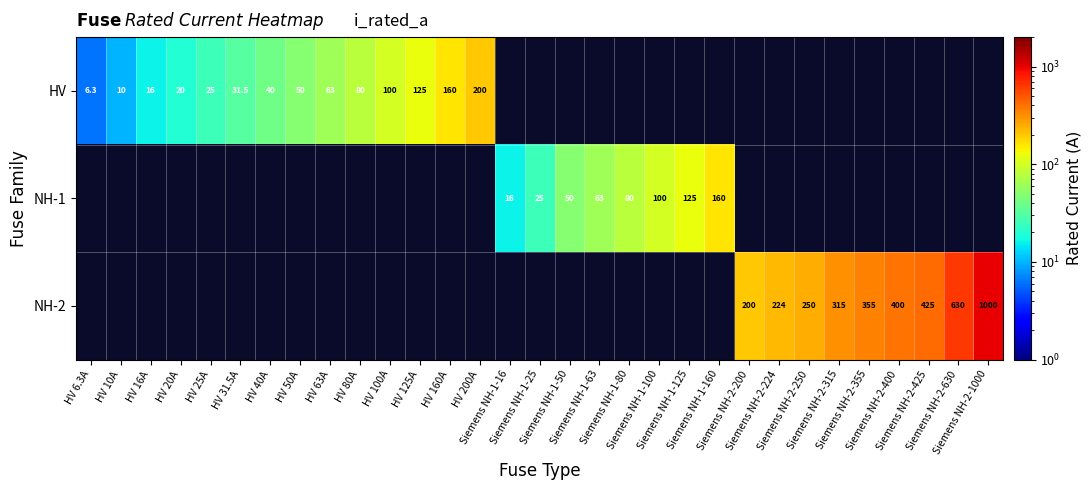

True or false: HV has a value of 20.0 at HV 20A.

True